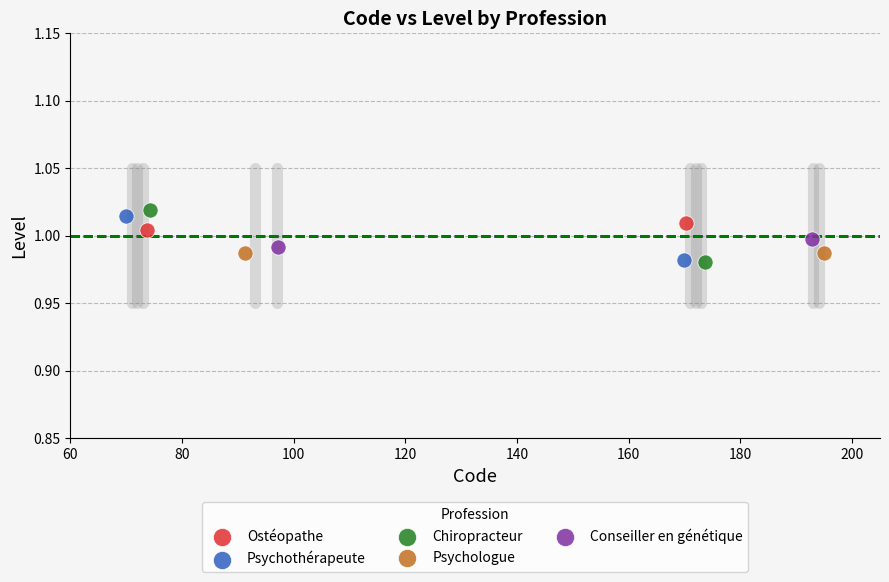

What are all the series names shown in the legend?

Ostéopathe, Psychothérapeute, Chiropracteur, Psychologue, Conseiller en génétique